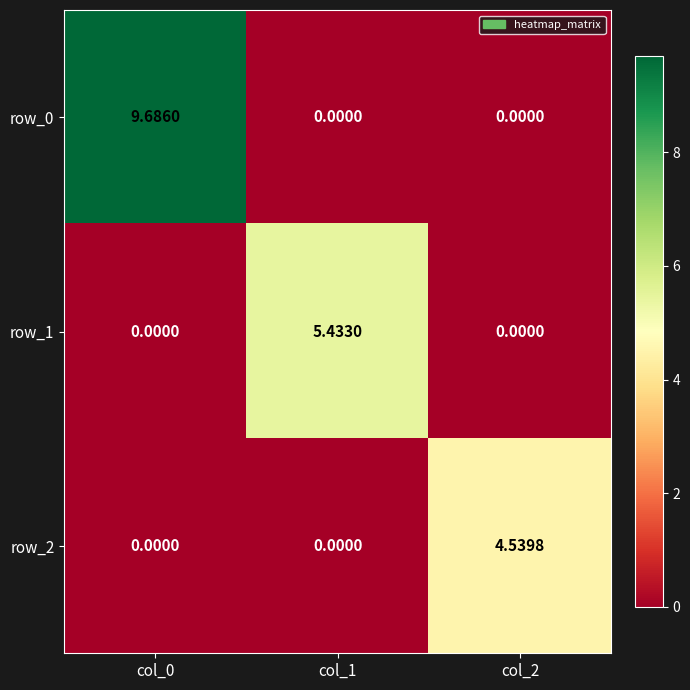

Rank the series by their maximum value, from lowest to highest.

row_2, row_1, row_0